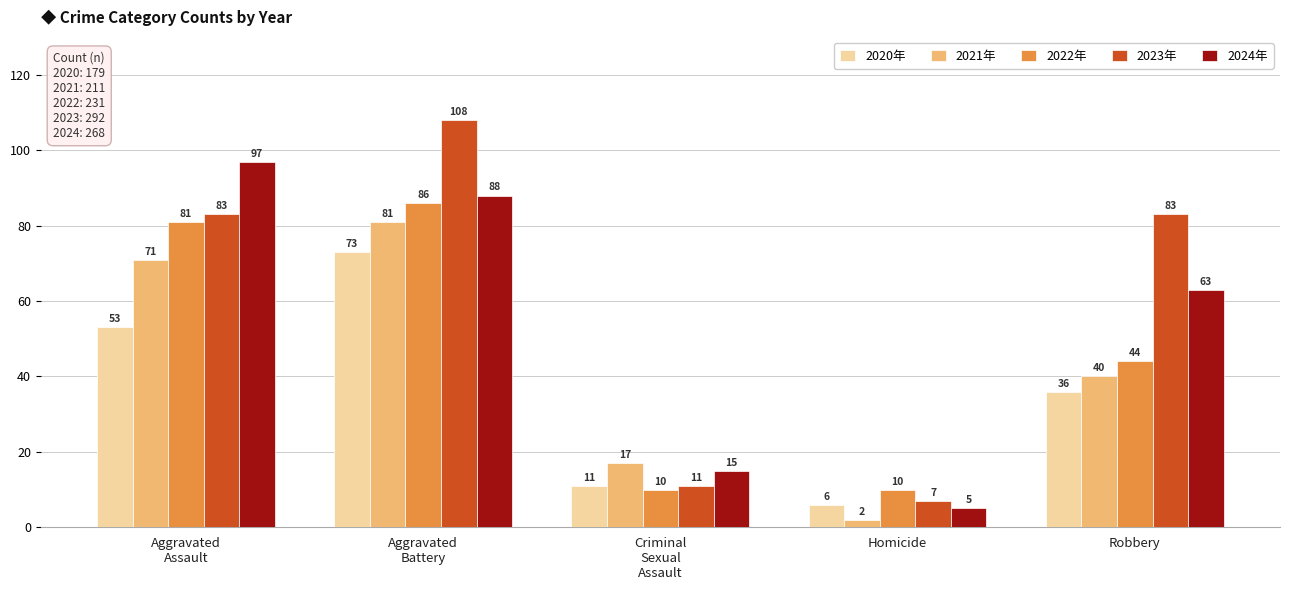

True or false: 2024年 has a value of 32 at Robbery.

False